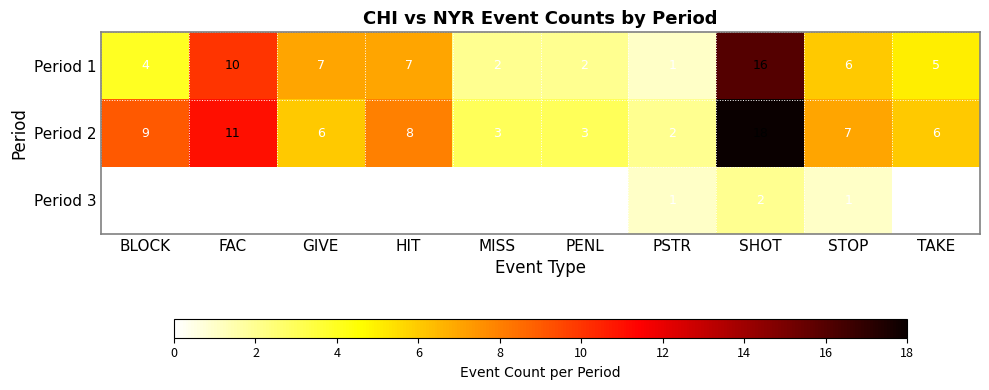

At which category is the sum across all series the highest?

SHOT